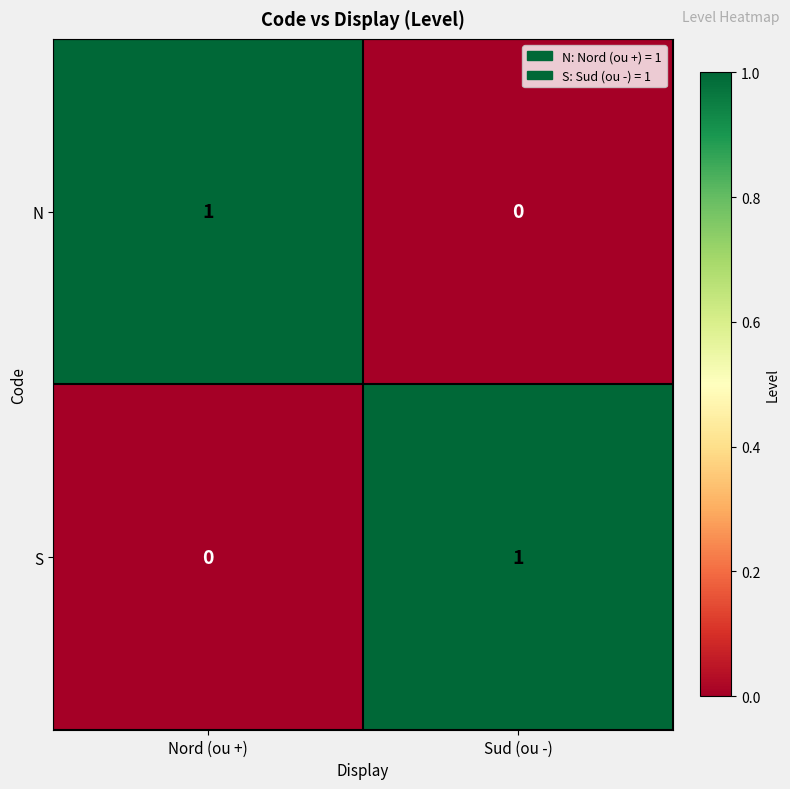

Is the value of S at Sud (ou -) greater than the value of N at Sud (ou -)?

Yes